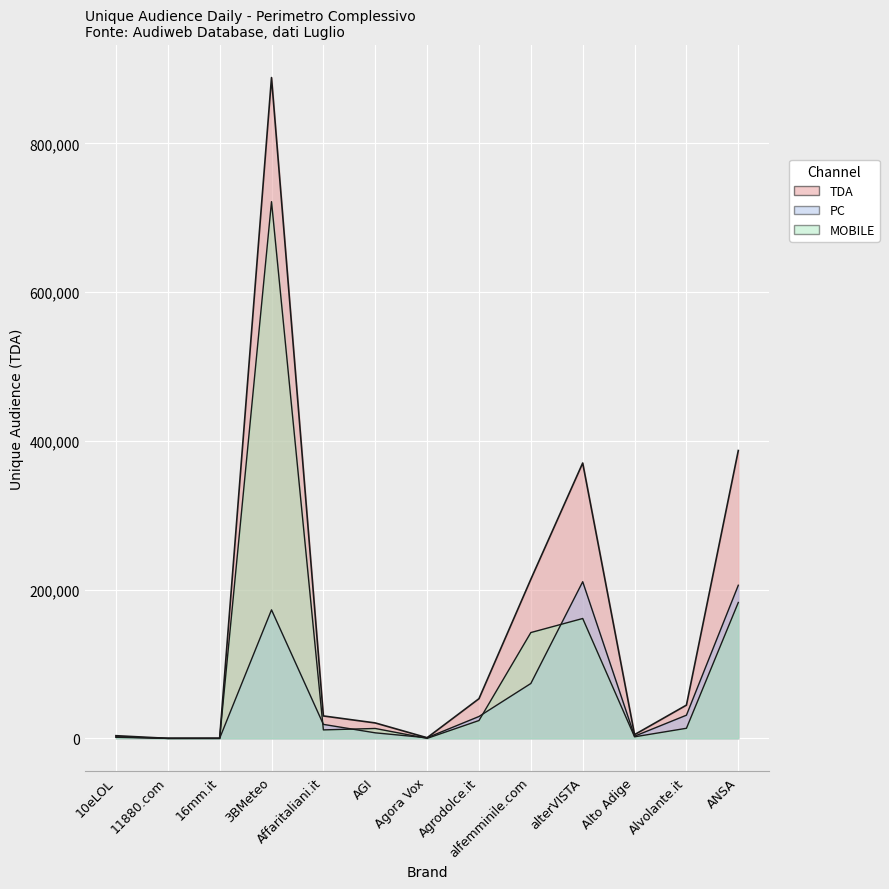

Rank the categories by MOBILE value from lowest to highest.

11880.com, 16mm.it, Agora Vox, 10eLOL, Alto Adige, Affaritaliani.it, AGI, Alvolante.it, Agrodolce.it, alfemminile.com, alterVISTA, ANSA, 3BMeteo